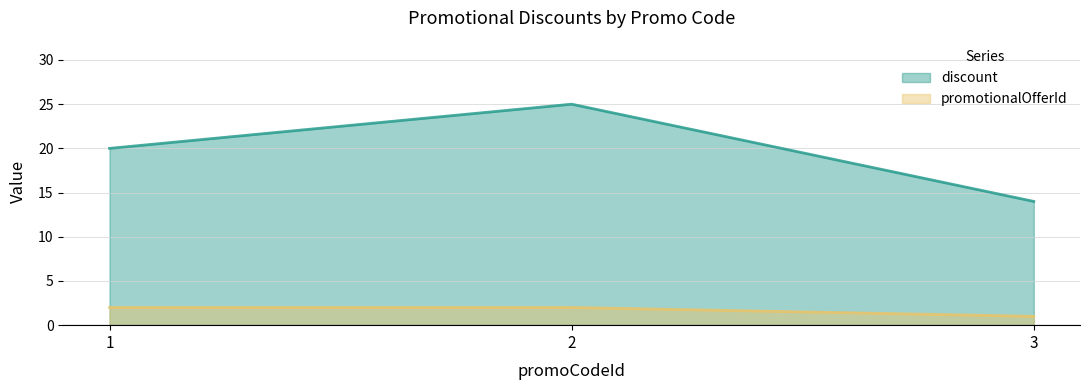

What is the difference between the maximum and minimum values in the promotionalOfferId series?

1